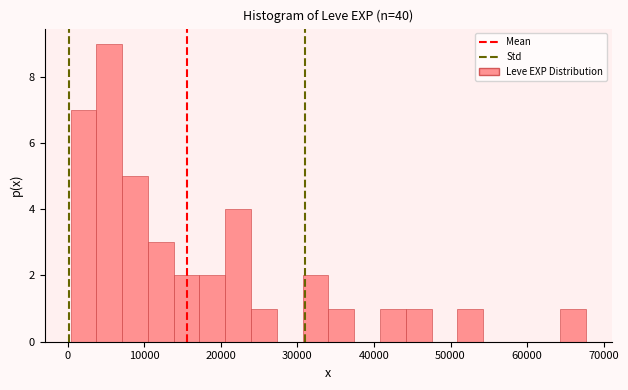

Around what value on the x-axis is the tallest bar? Give the approximate position of its centre, as read against the axis.

5000